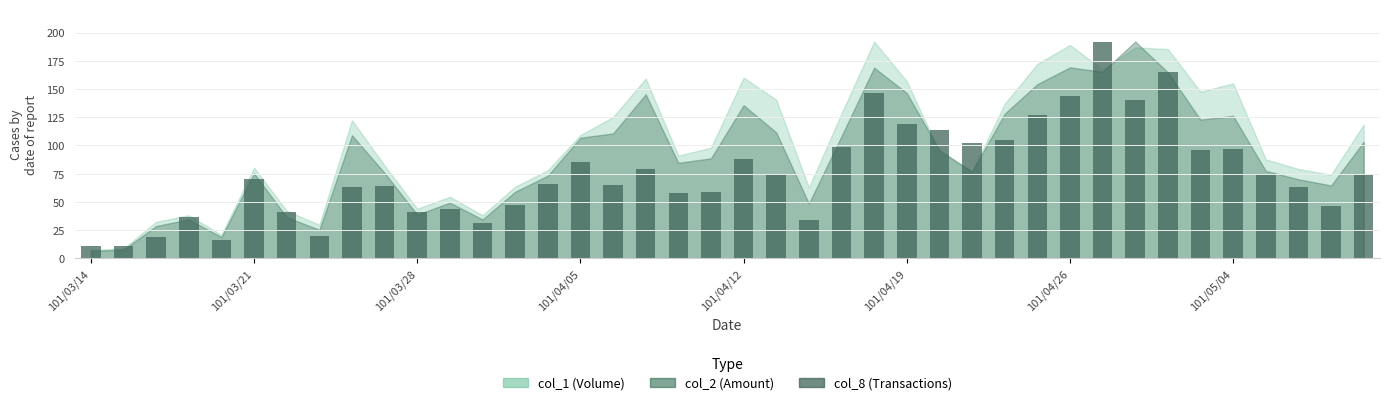

What is the value of the 8th bar from the left?

20